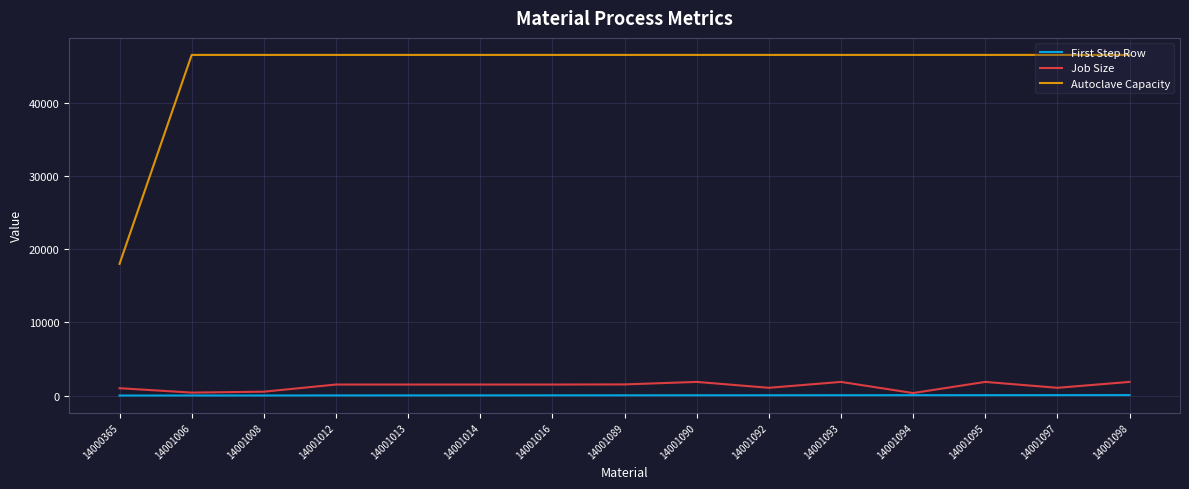

What is the greatest value displayed?

46575.0